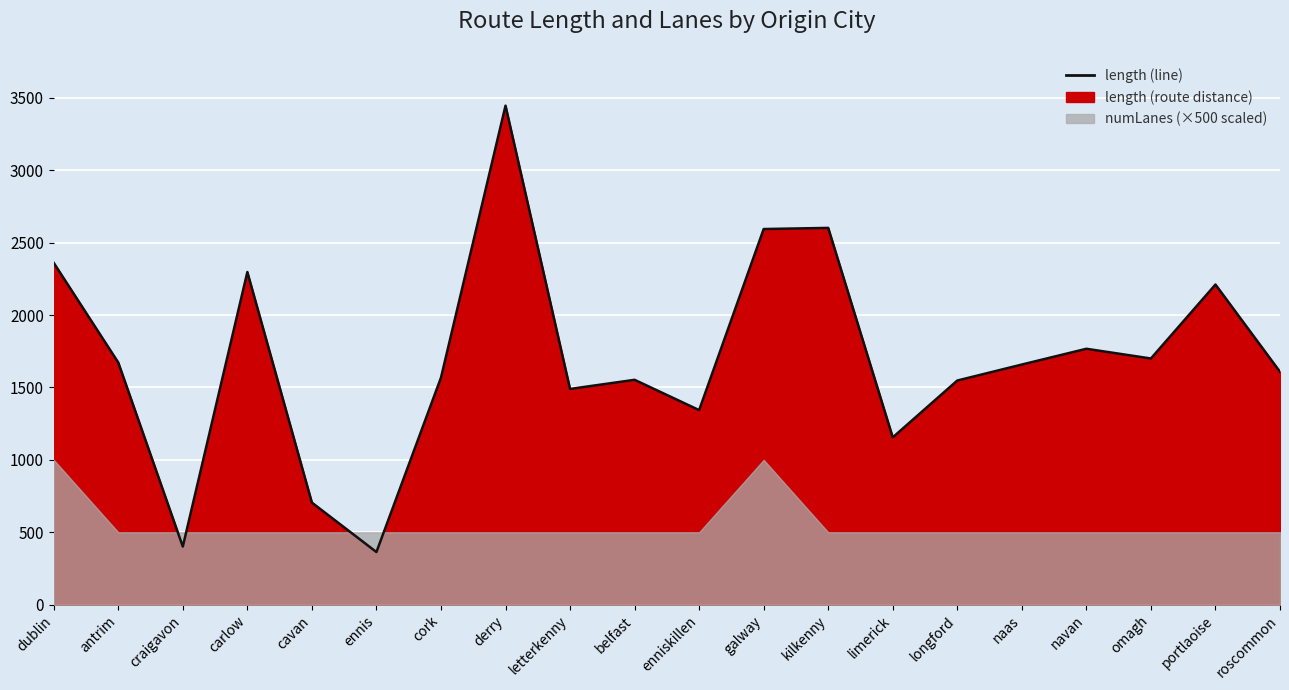

At which category does the data reach its first local peak?

carlow